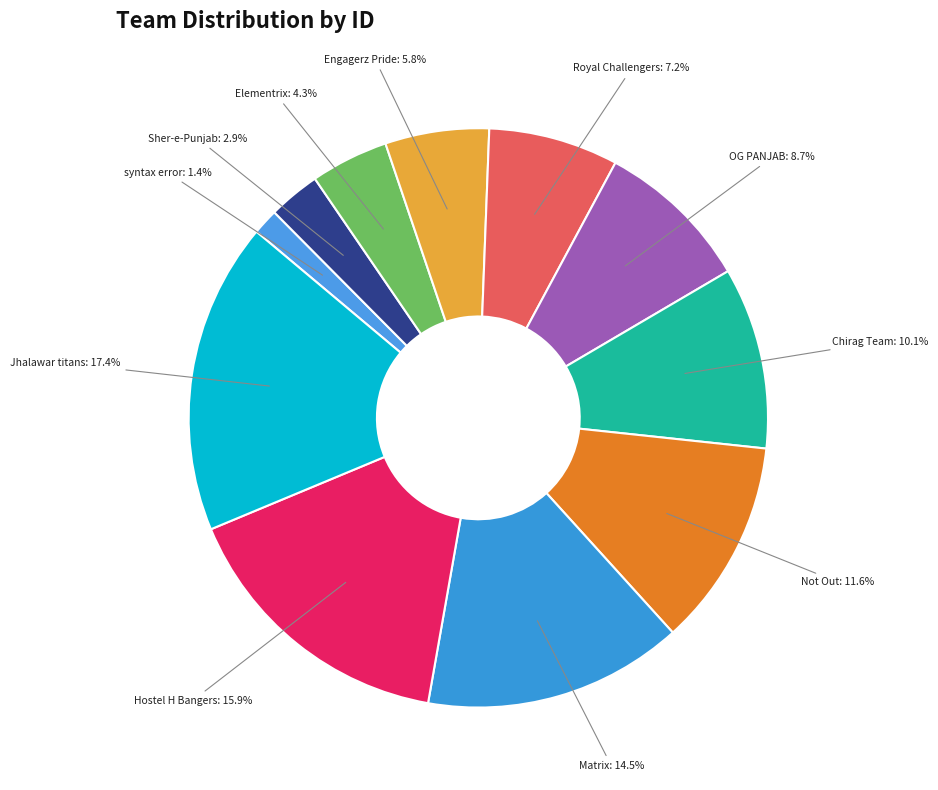

Is it true that Matrix is 1% of the pie?

False